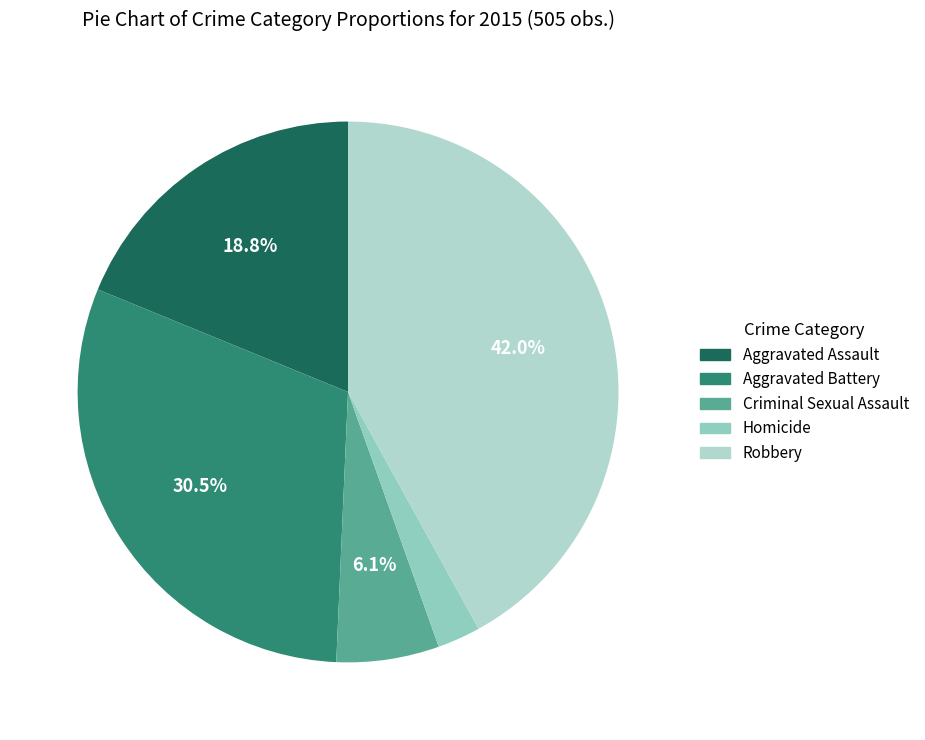

Rank the categories by value from highest to lowest.

Robbery, Aggravated Battery, Aggravated Assault, Criminal Sexual Assault, Homicide